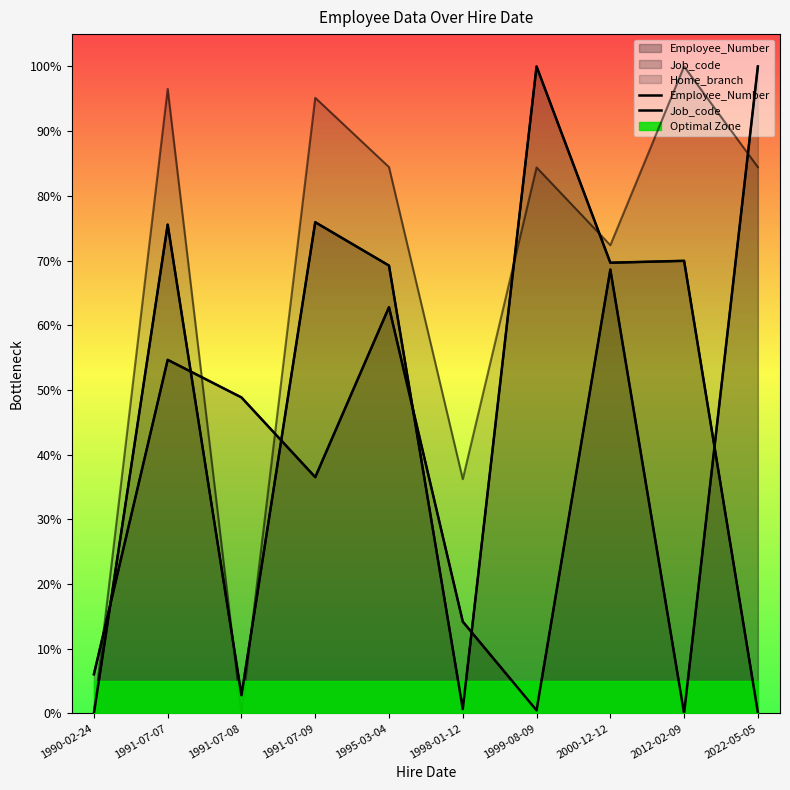

At which category does Job_code reach its first local valley?

1991-07-09